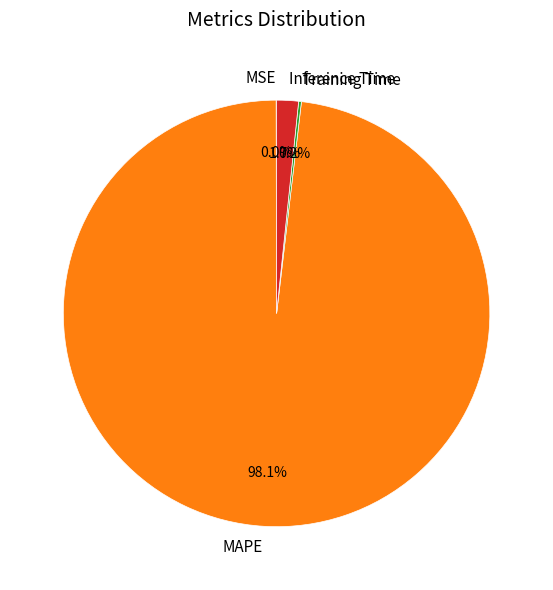

To the nearest percent, what is the average slice percentage?

25%